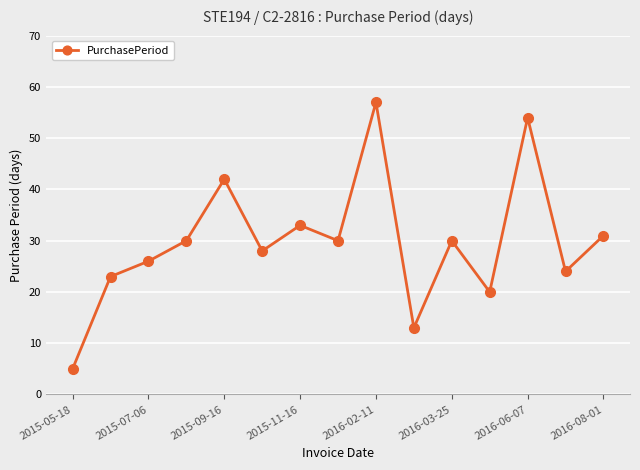

Reading right to left, extract all data points from this chart.

31	24	54	20	30	13	57	30	33	28	42	30	26	23	5